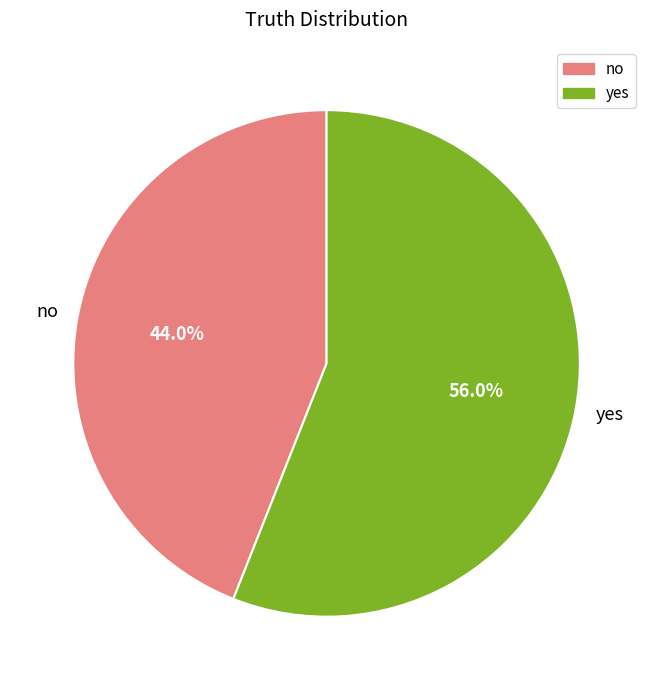

Between yes and no, which is larger?

yes